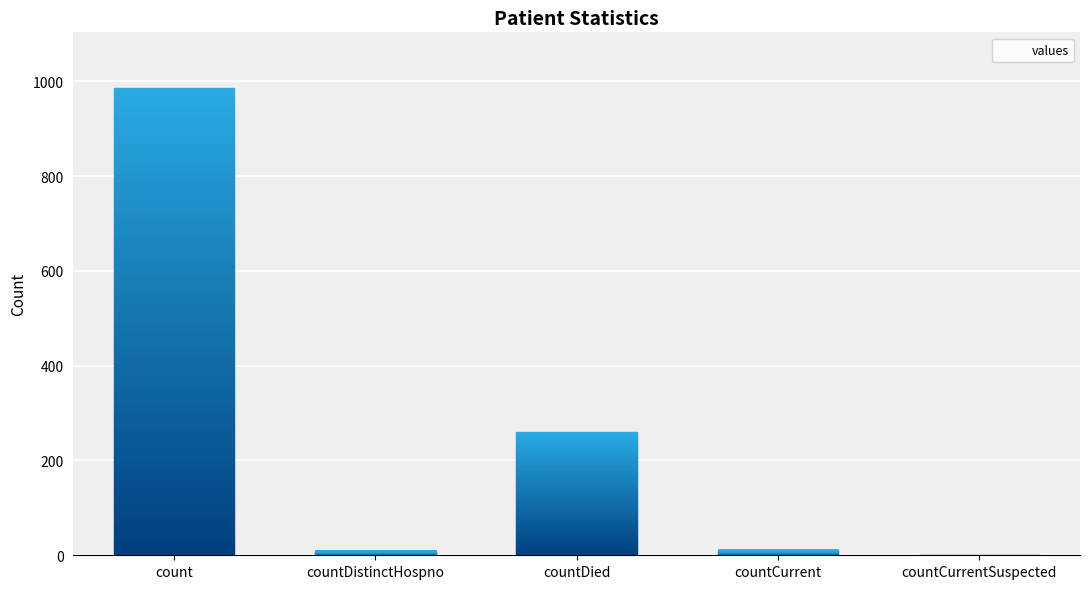

At which label is the value closest to 492?

countDied